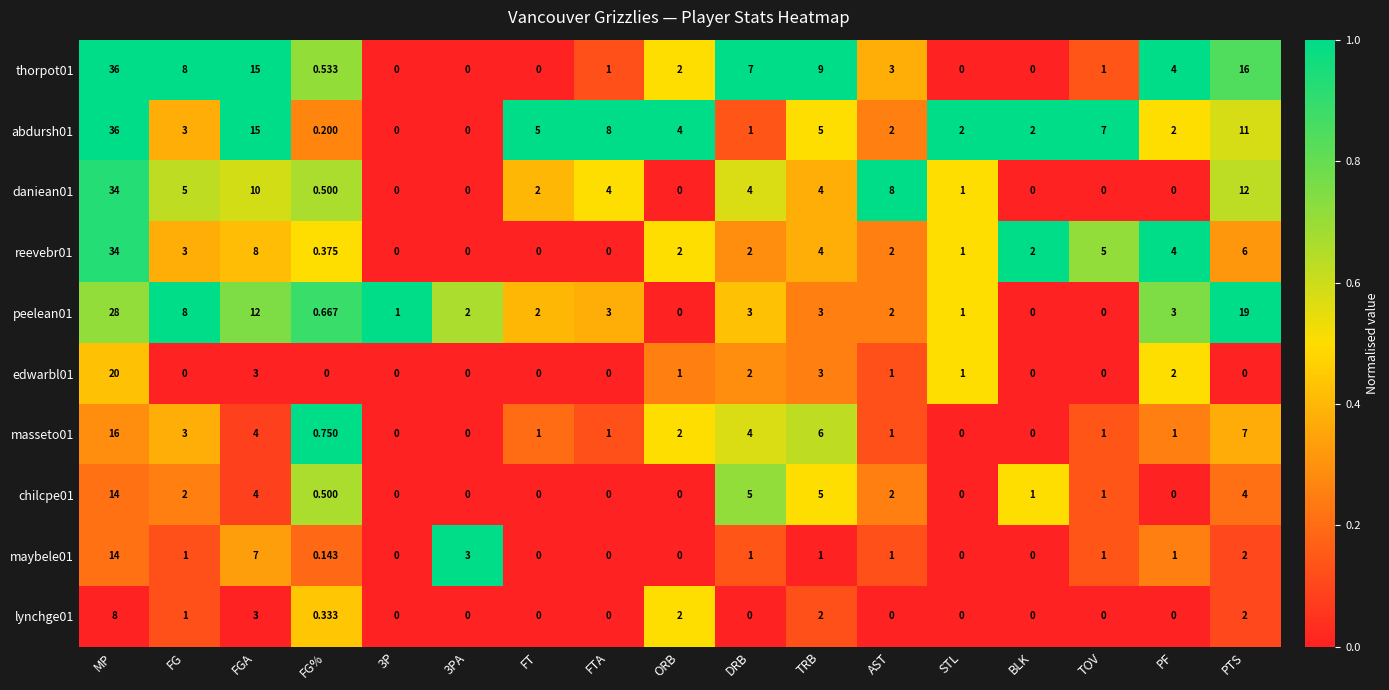

Which category has the highest value in the abdursh01 series?

MP